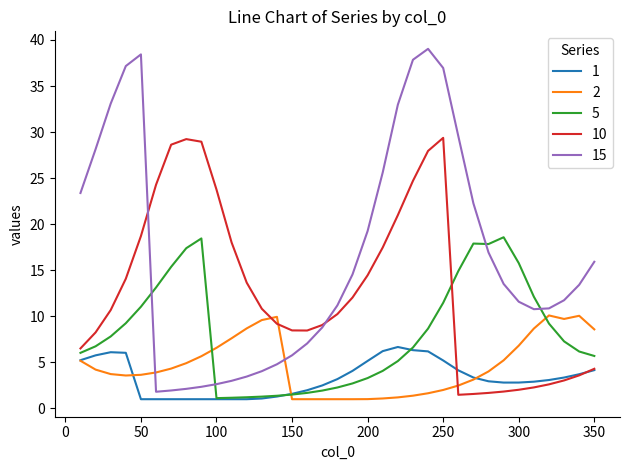

List the series in order of their peak value, lowest first.

1, 2, 5, 10, 15